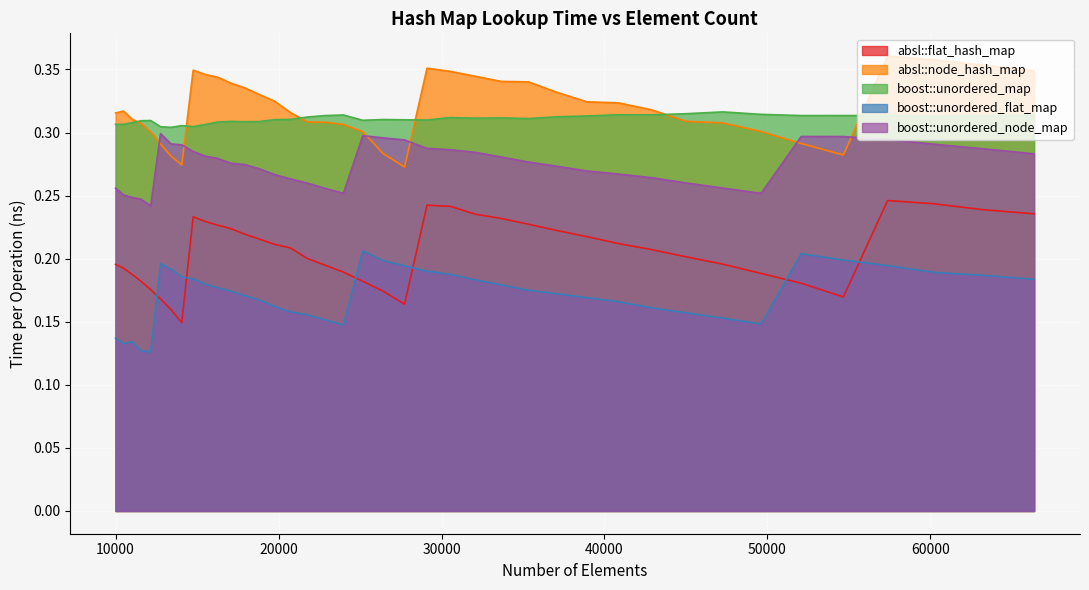

What are all the series names shown in the legend?

absl::flat_hash_map, absl::node_hash_map, boost::unordered_map, boost::unordered_flat_map, boost::unordered_node_map